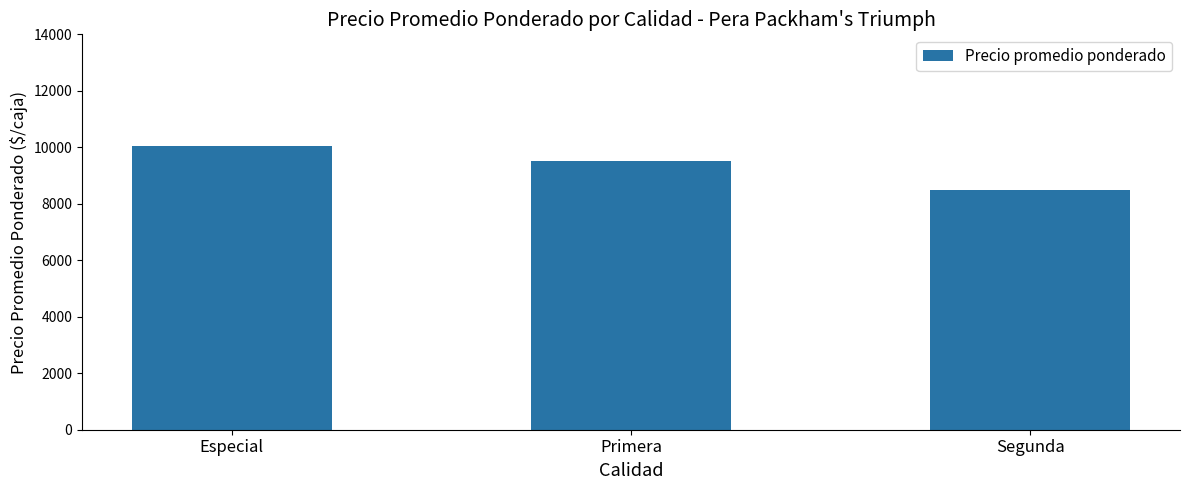

Reading right to left, list all the values displayed in this chart.

8500	9503	10031